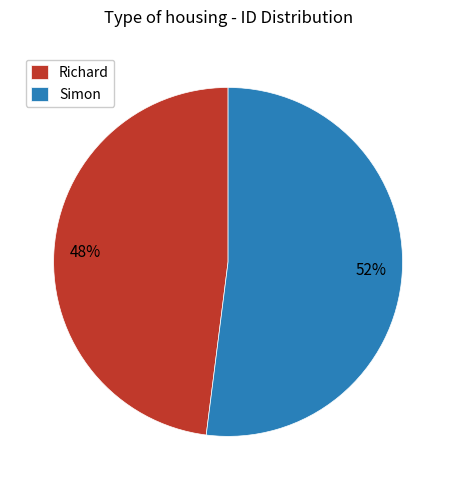

To the nearest percent, what is the combined percentage of Simon and Richard?

100%